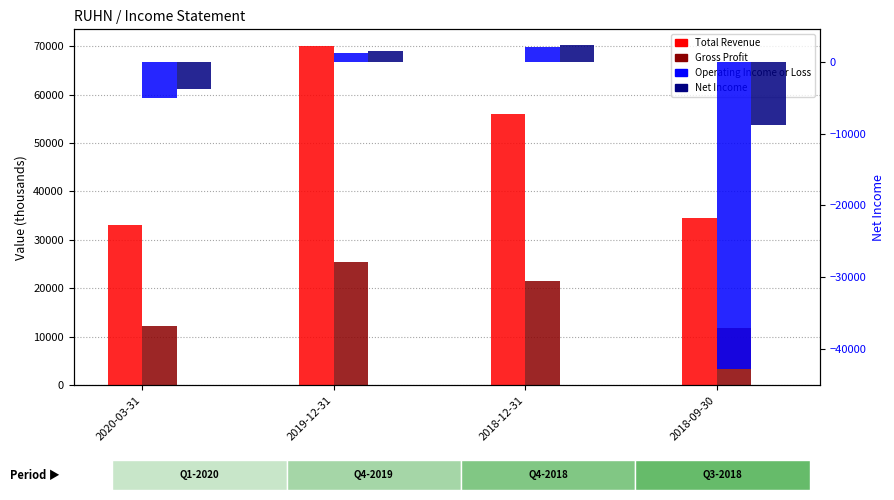

At which label does Gross Profit reach its minimum?

2018-09-30